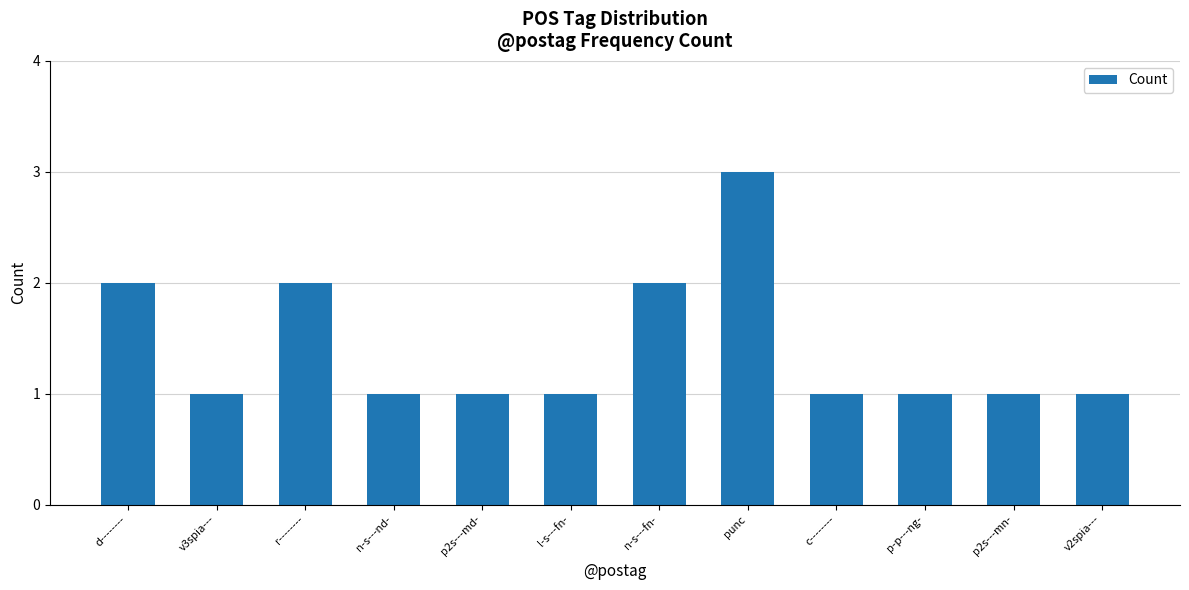

Are the bars horizontal?

No